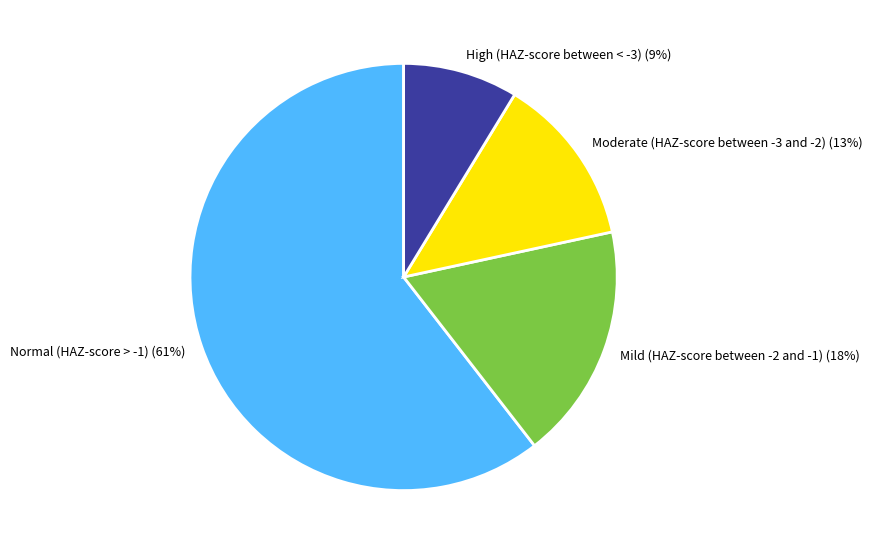

How many slices are in this pie chart?

4